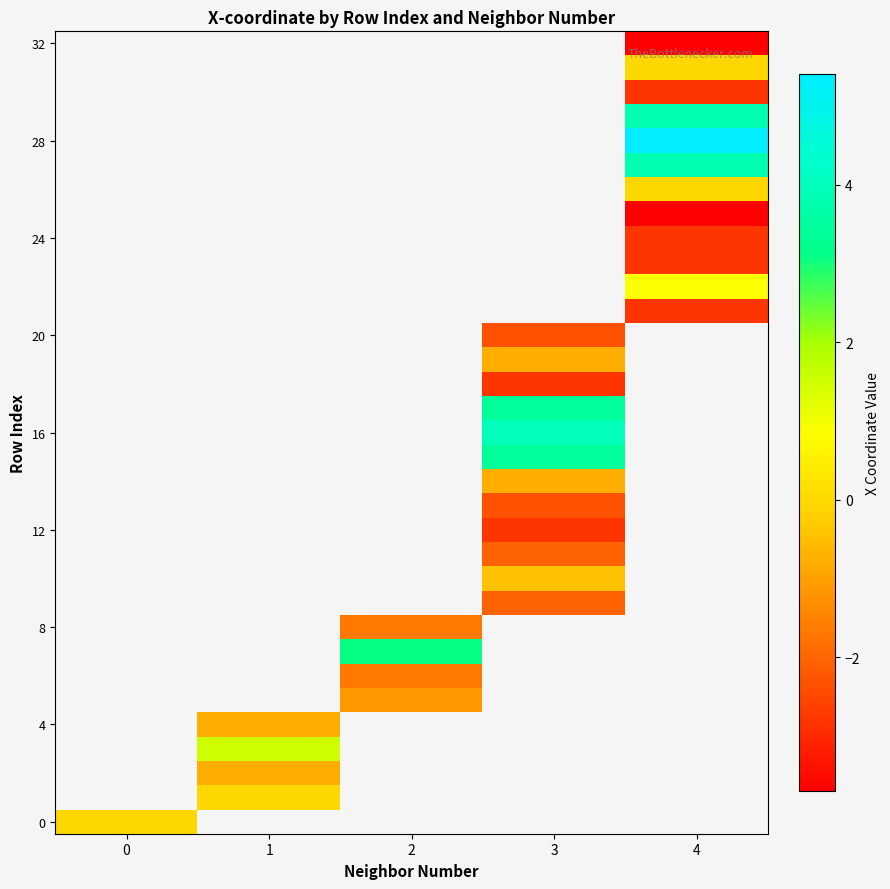

What is the maximum value shown in the chart?

5.4